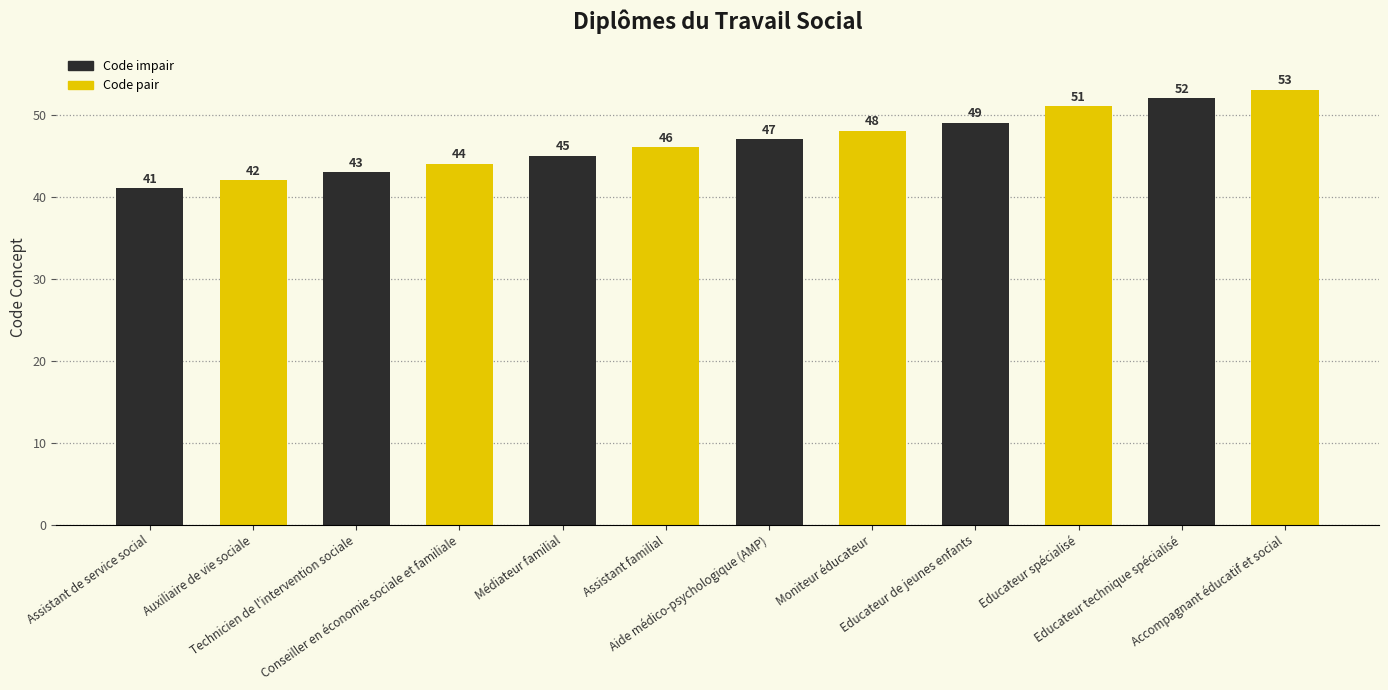

Count the number of data series in this chart.

1